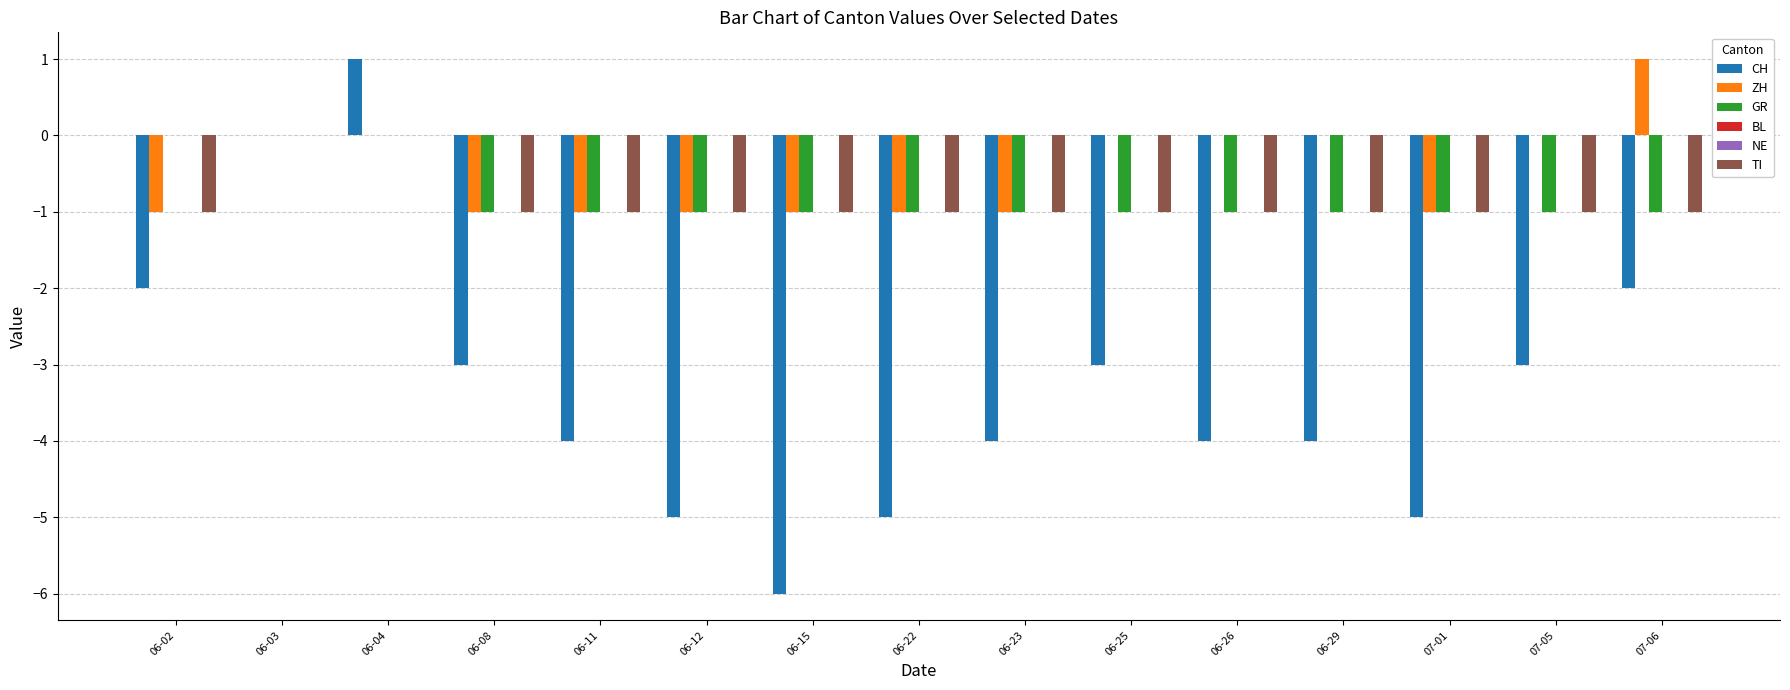

What is the difference between the highest and lowest values at 06-29?

4